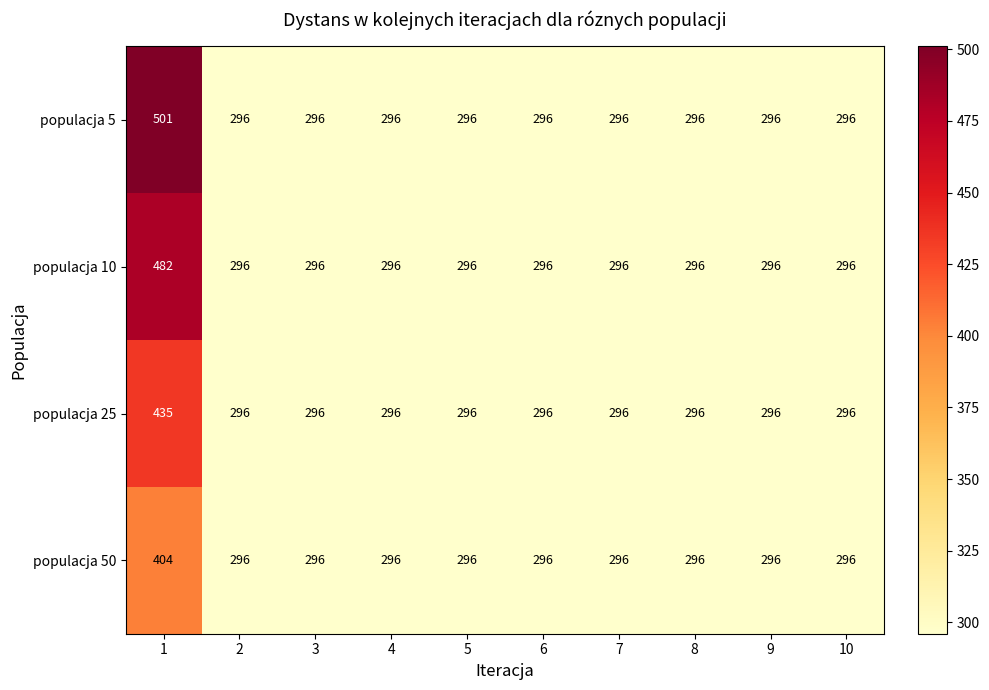

What is the approximate value of populacja 50 at 3, to the nearest 10?

300